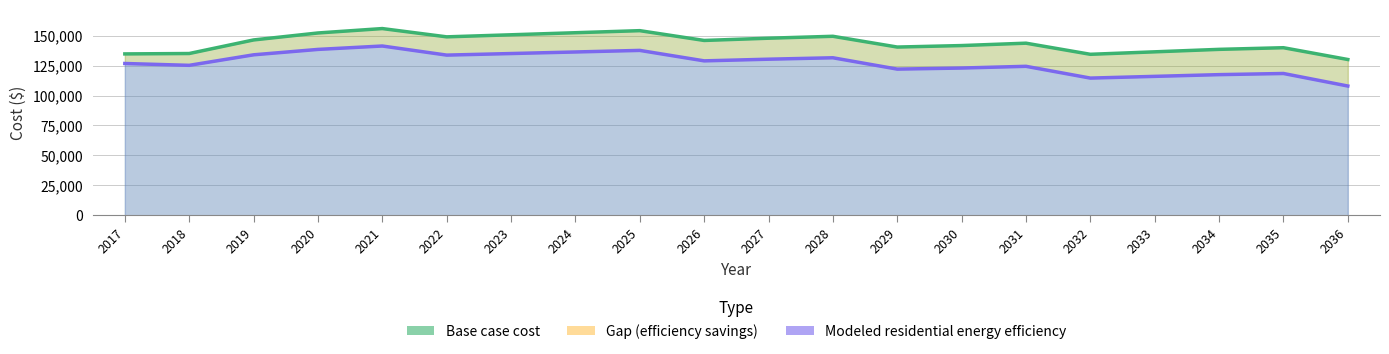

What is the greatest value displayed?

155908.7